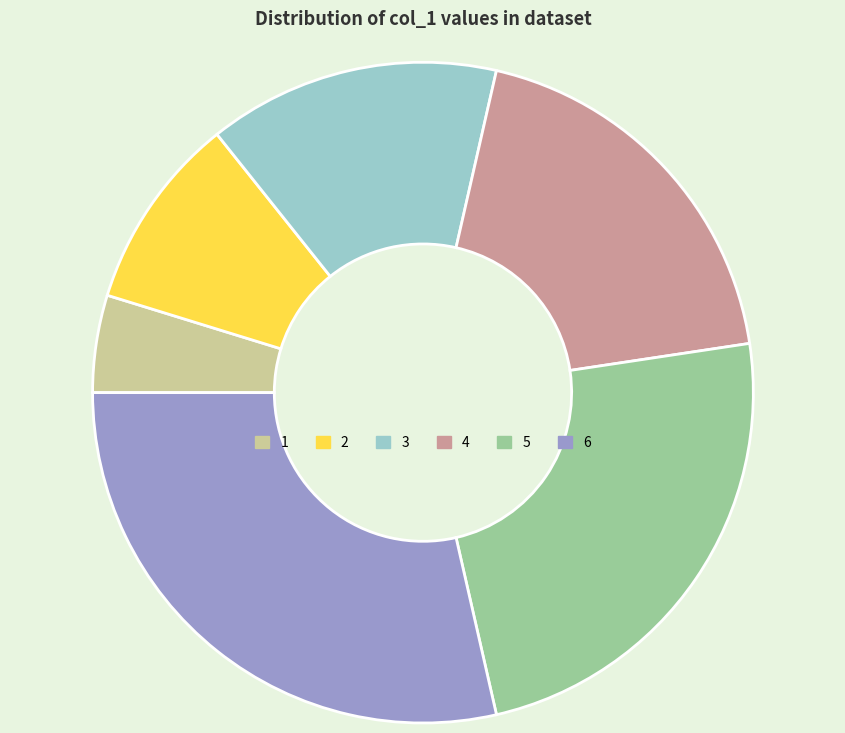

Rank the categories by value from highest to lowest.

6, 5, 4, 3, 2, 1